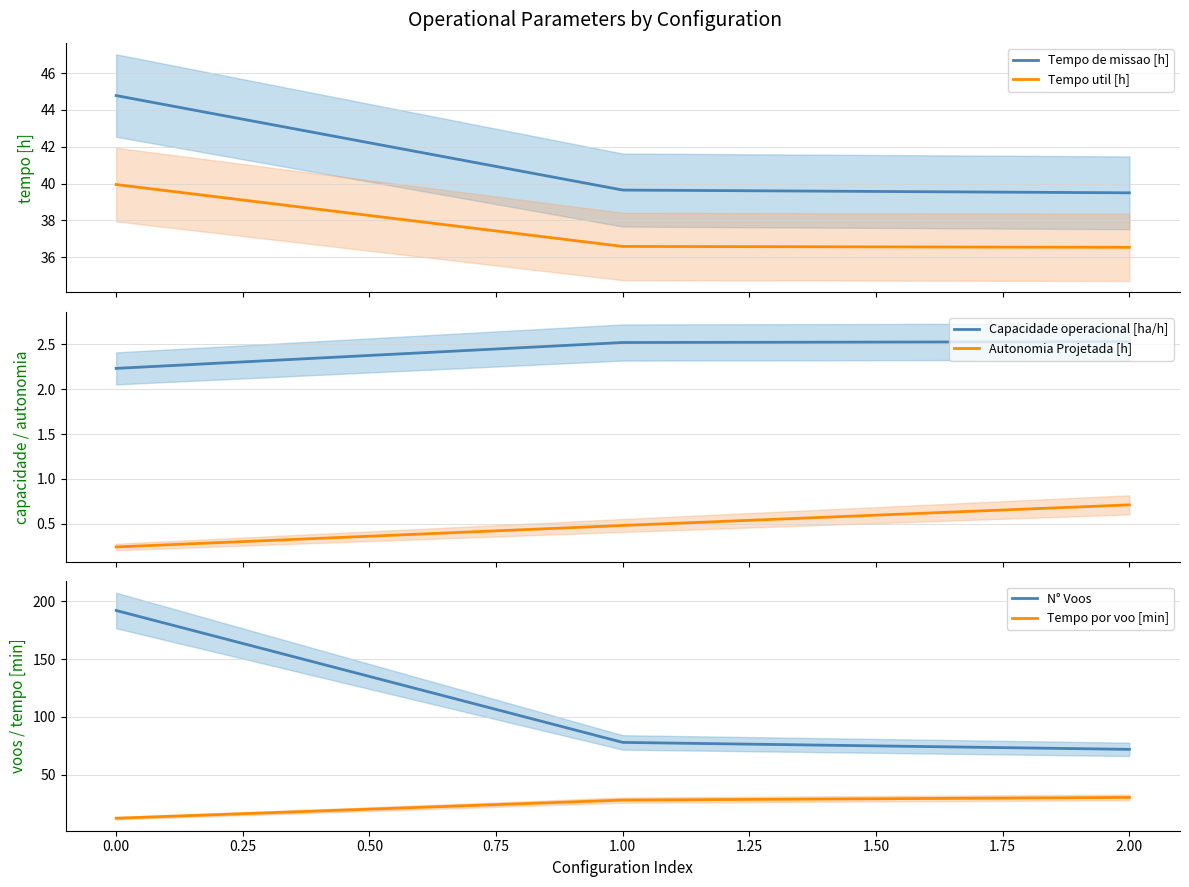

What is the highest value of the Tempo util [h] series?

40.0